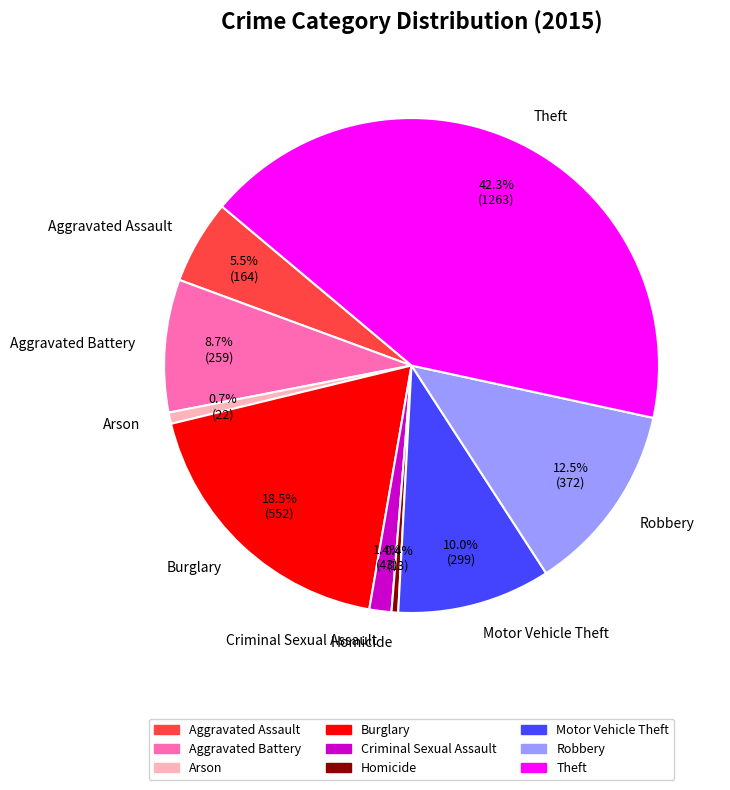

To the nearest percent, what portion does Motor Vehicle Theft represent?

10%